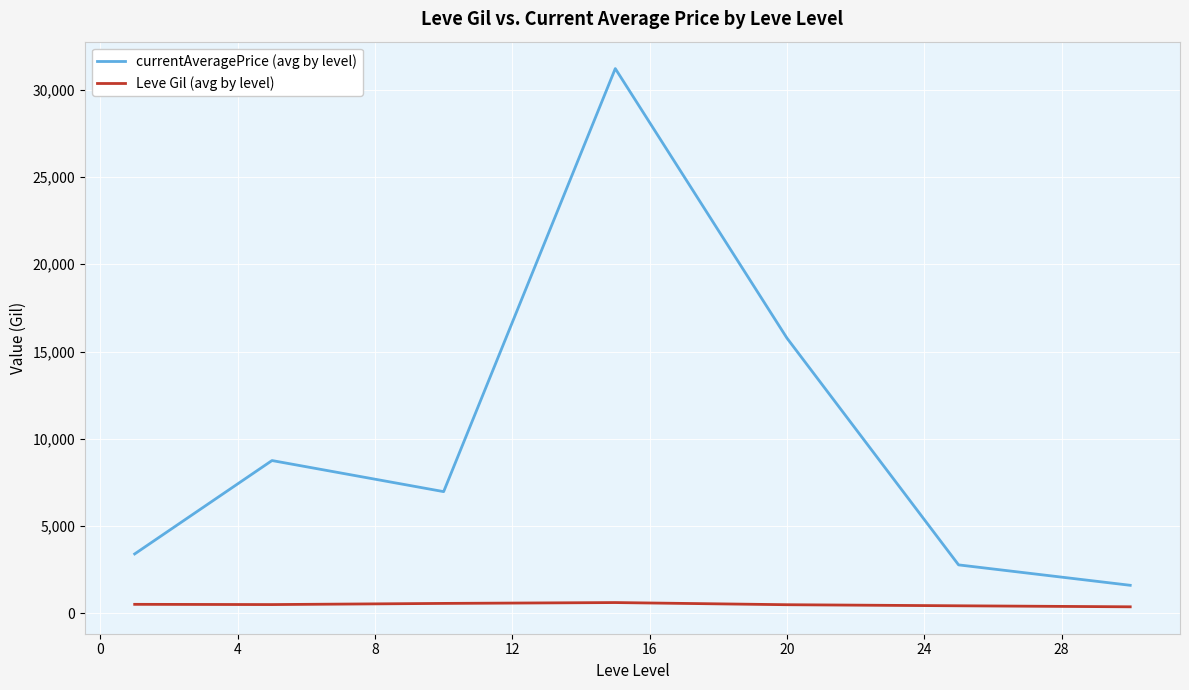

What is the difference between the second highest and minimum values in the currentAveragePrice (avg by level) series?

14160.4